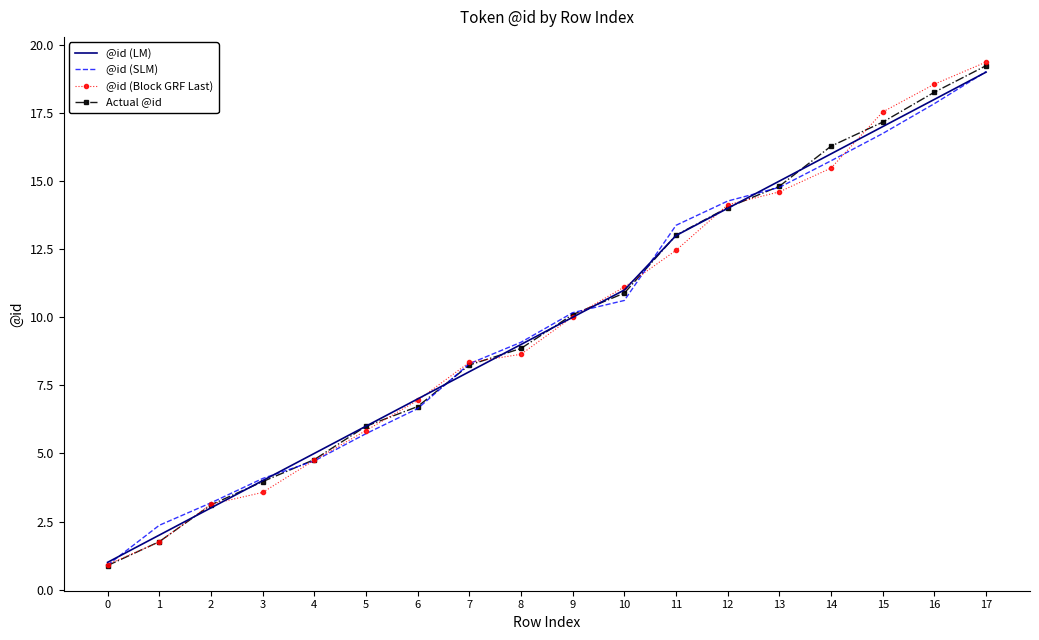

Which series changed the most between 4 and 15?

@id (Block GRF Last)